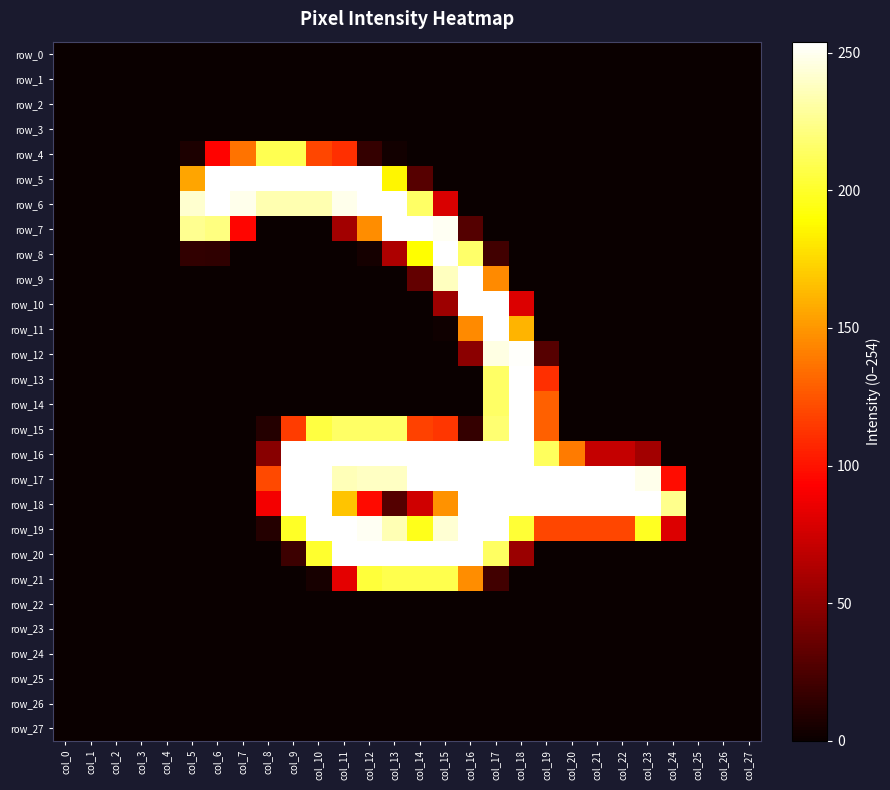

What is the difference between the maximum and minimum values in the row_15 series?

254